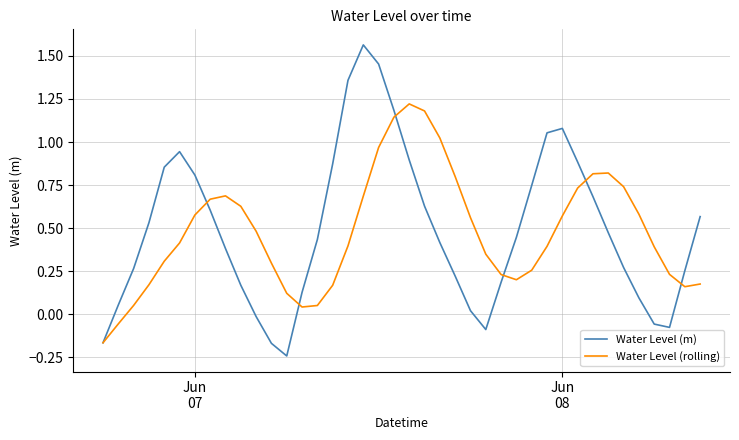

Rank the series by their average value, from lowest to highest.

Water Level (rolling), Water Level (m)